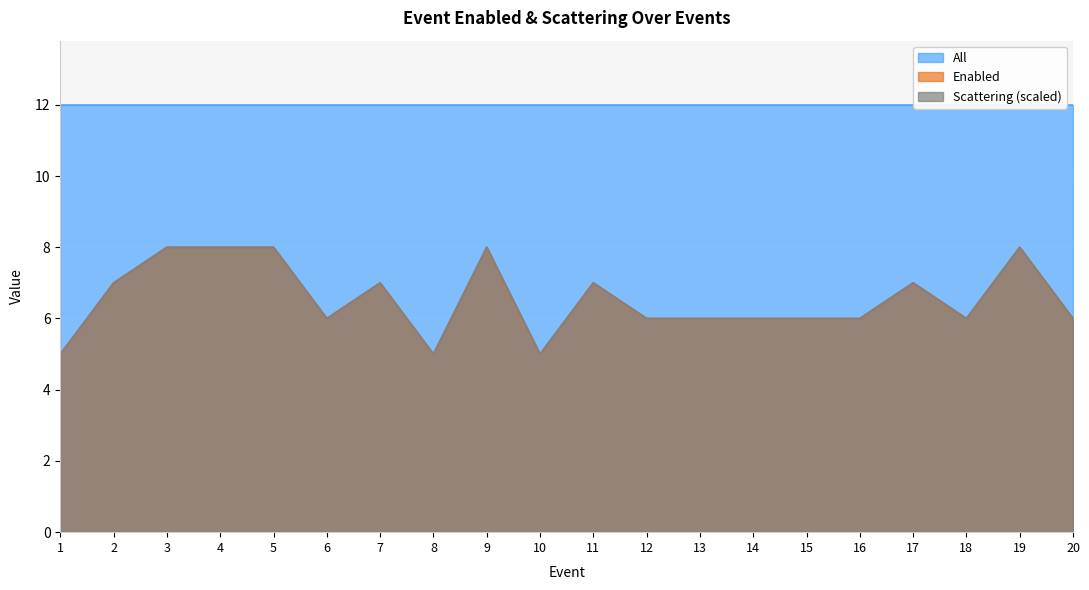

True or false: Enabled has a value of 7 at 7.

True